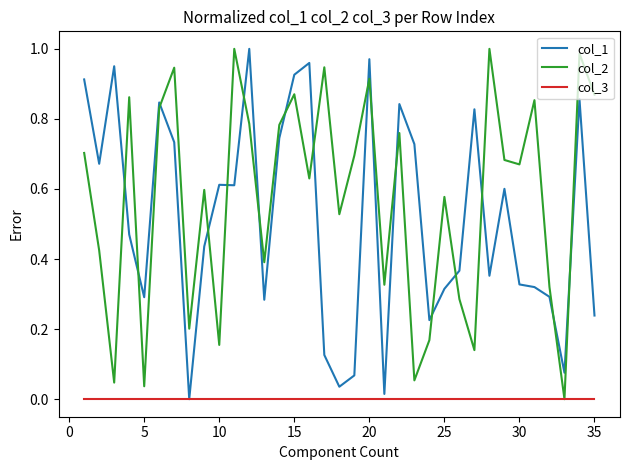

Which series has the largest total across all categories?

col_2